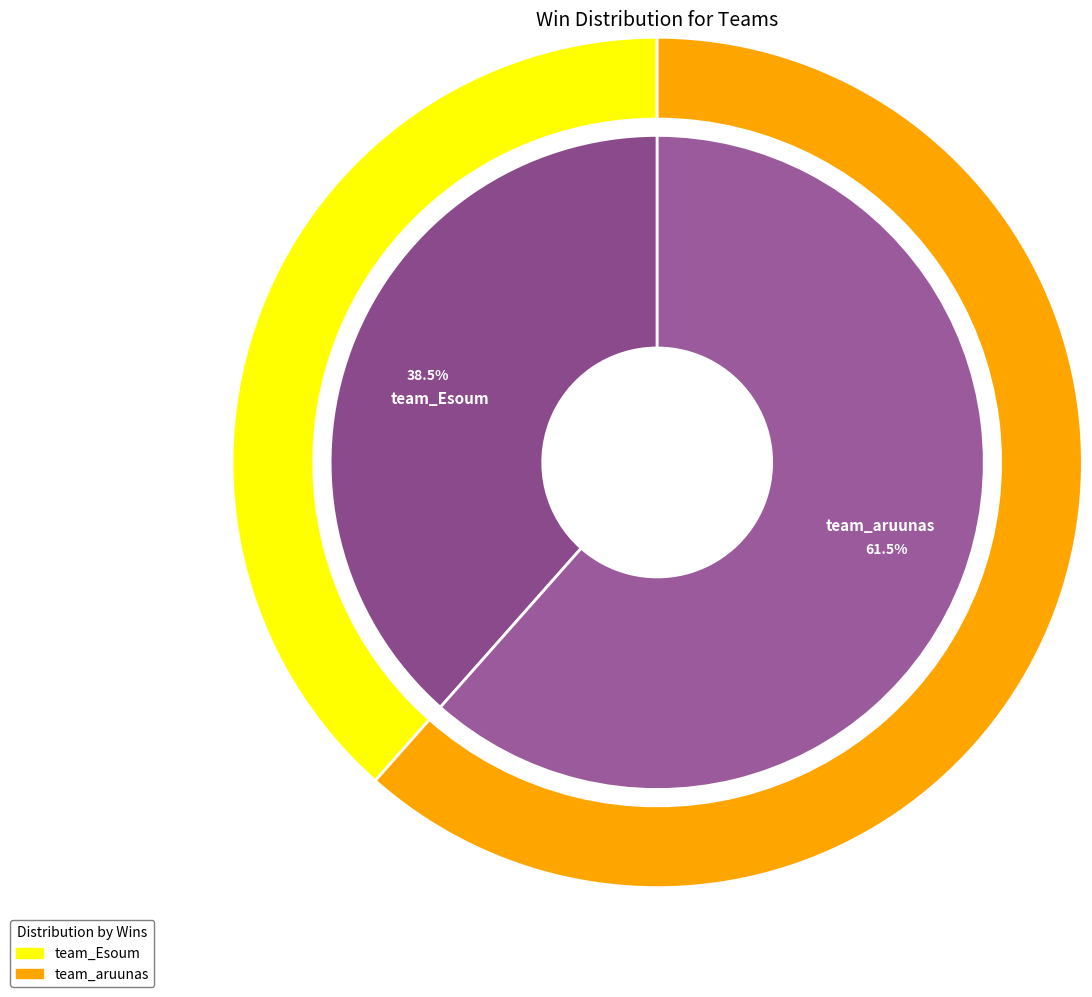

What is the change in value from team_Esoum to team_aruunas?

+3